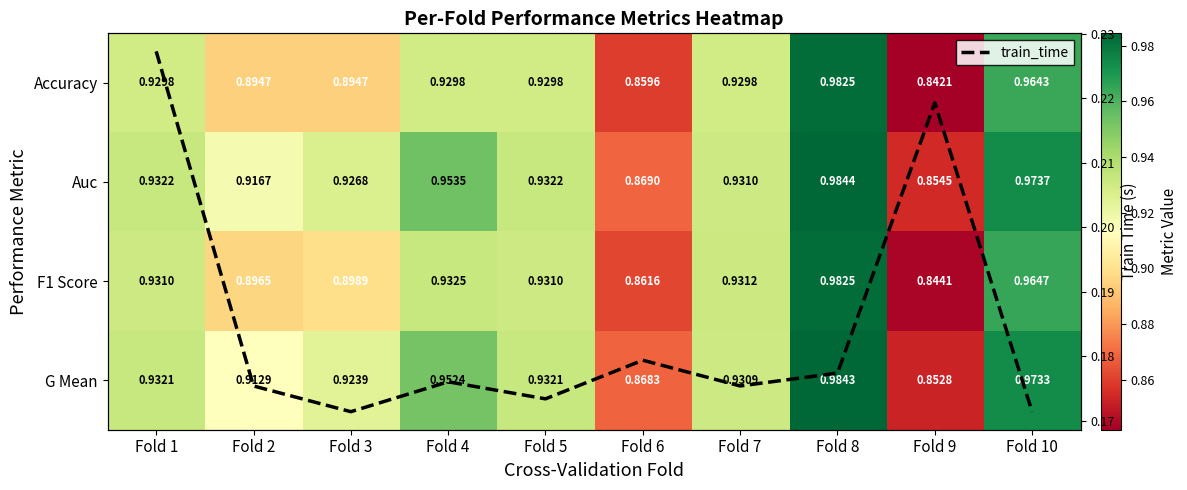

Is the value of F1 Score at Fold 4 greater than the value of train_time at Fold 2?

Yes